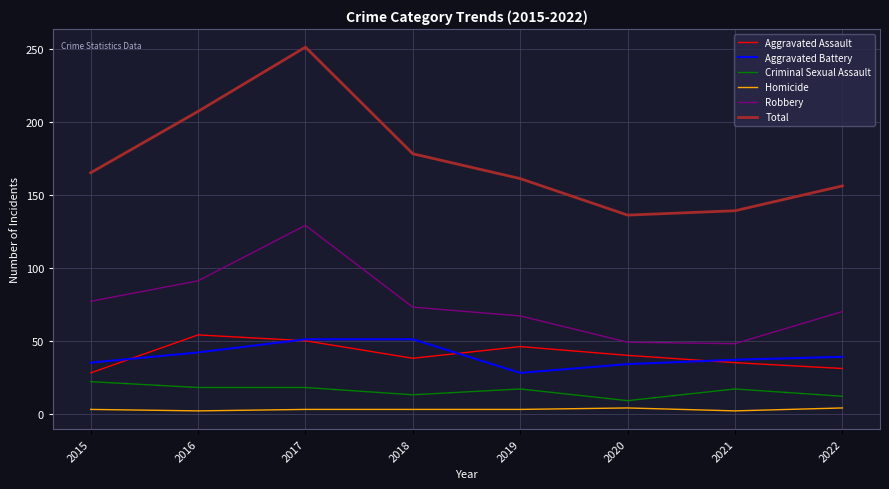

At which label does Criminal Sexual Assault first exceed 17?

2015